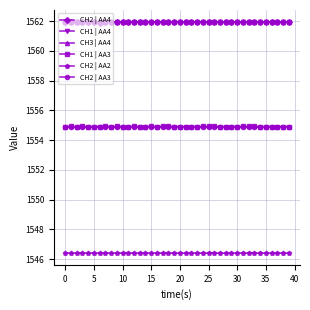

What is the value of the CH1 | AA4 point at the 7th from the left?

1562.0